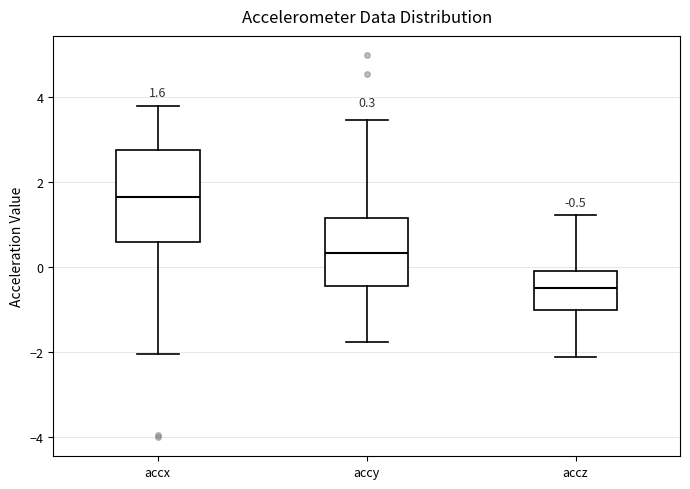

Which box is the tallest, from its lower edge to its upper edge?

accx